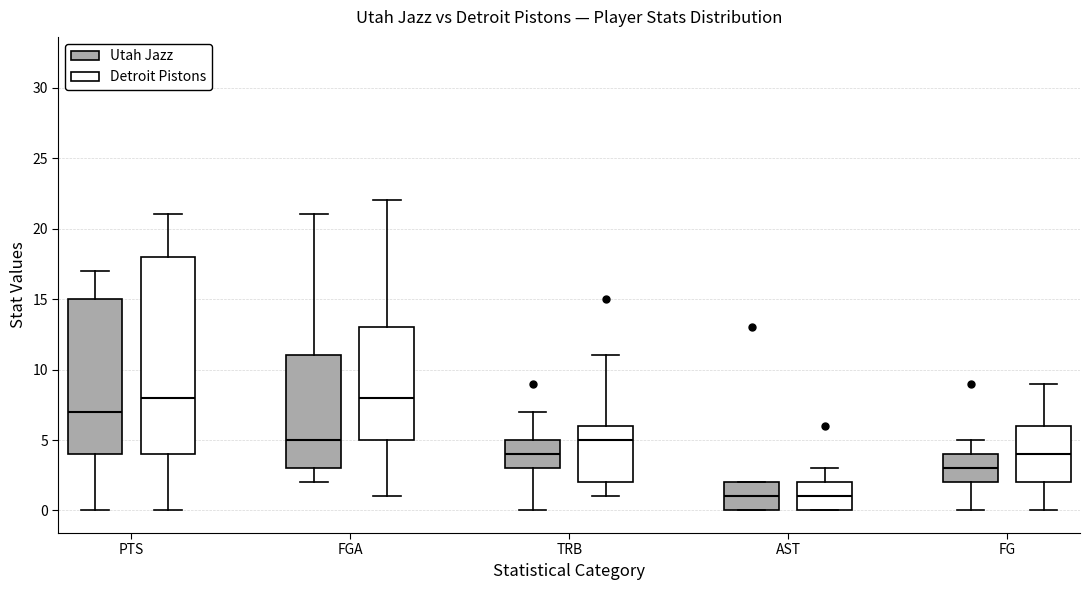

Where does the upper whisker of the box for FGA (Detroit Pistons) end on the y-axis? The values are not printed on the chart, so give them approximately, as read against the axis.

22